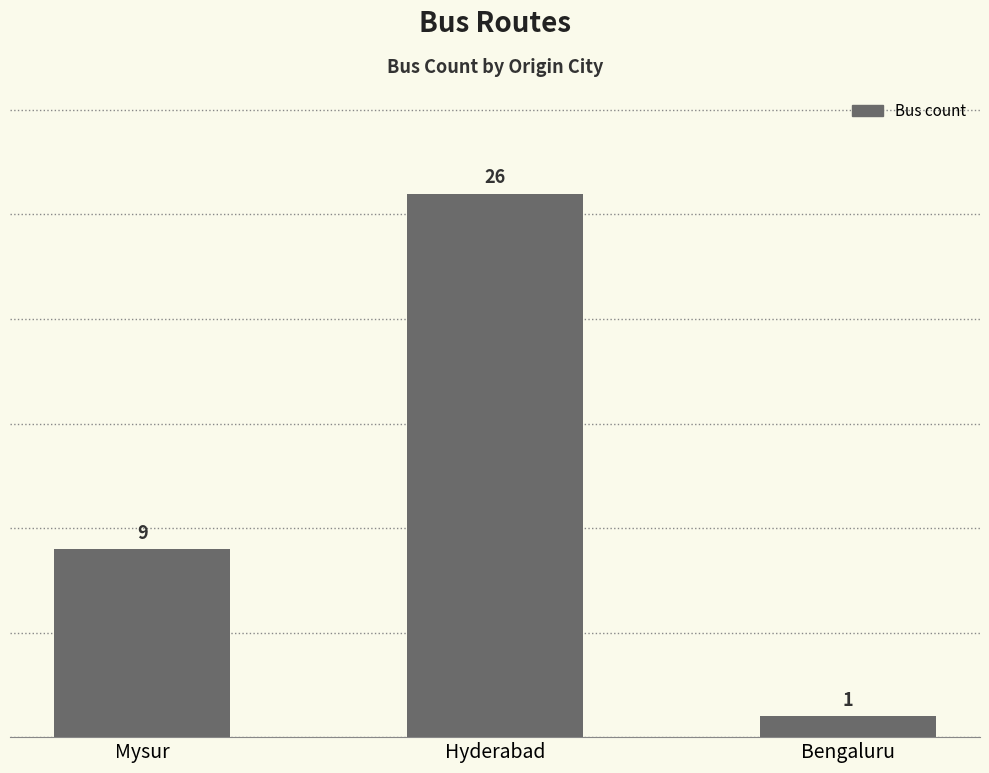

What position from the left is Mysur?

1